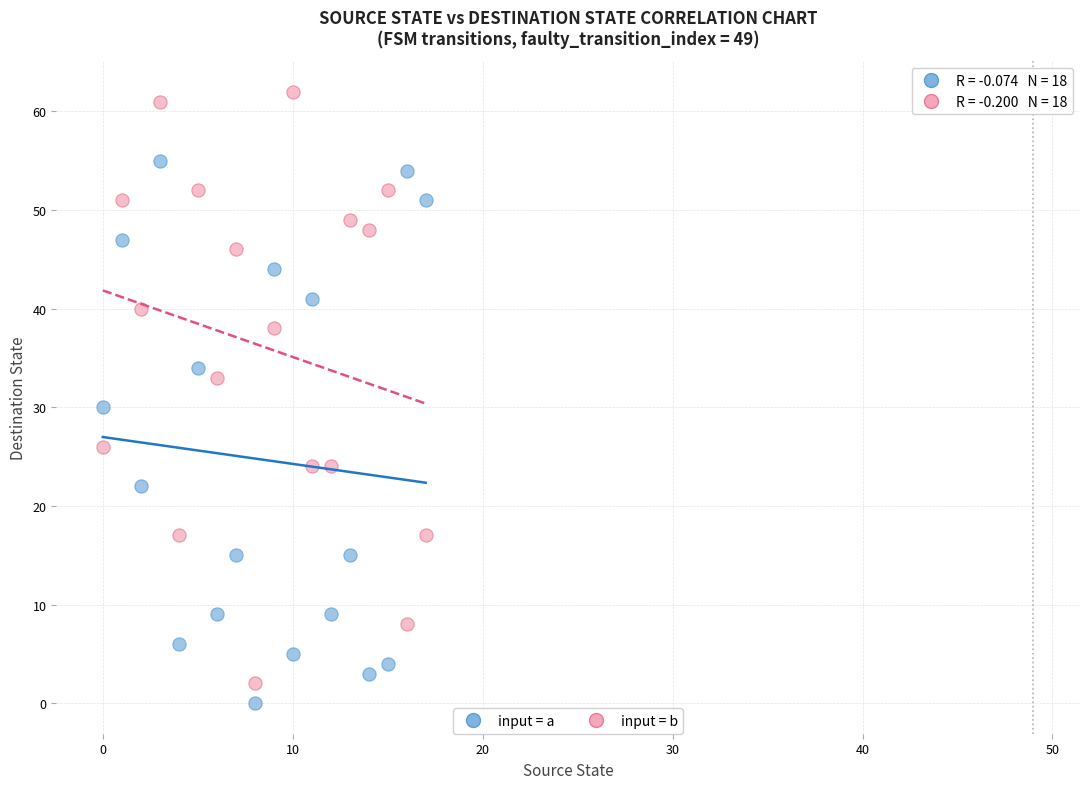

Which series has the largest Y range (max minus min)?

input = b